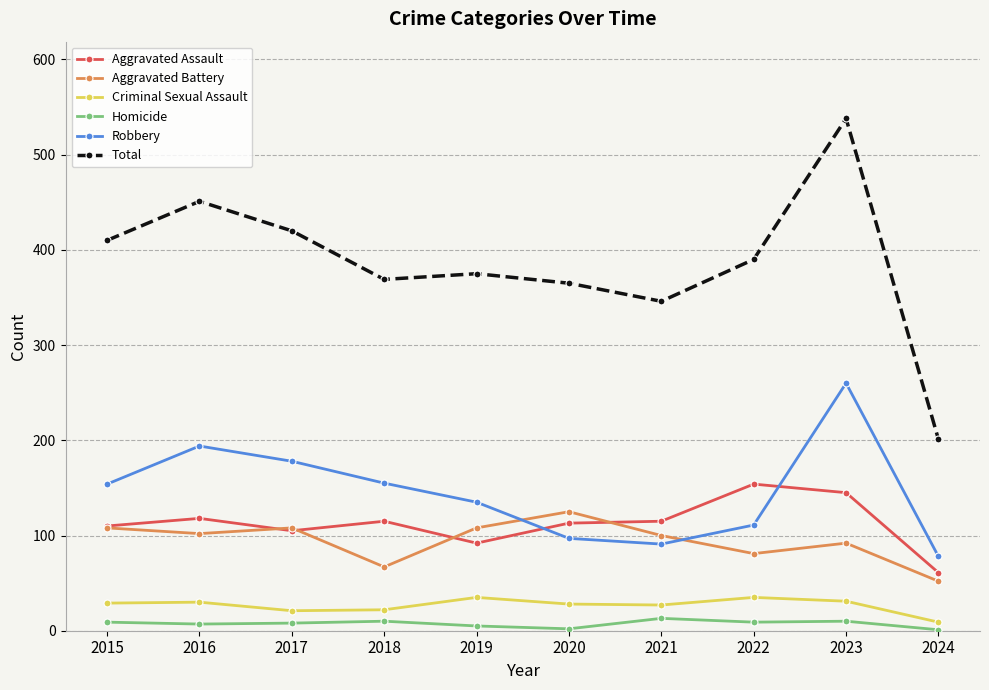

Which series has the widest spread of values?

Total